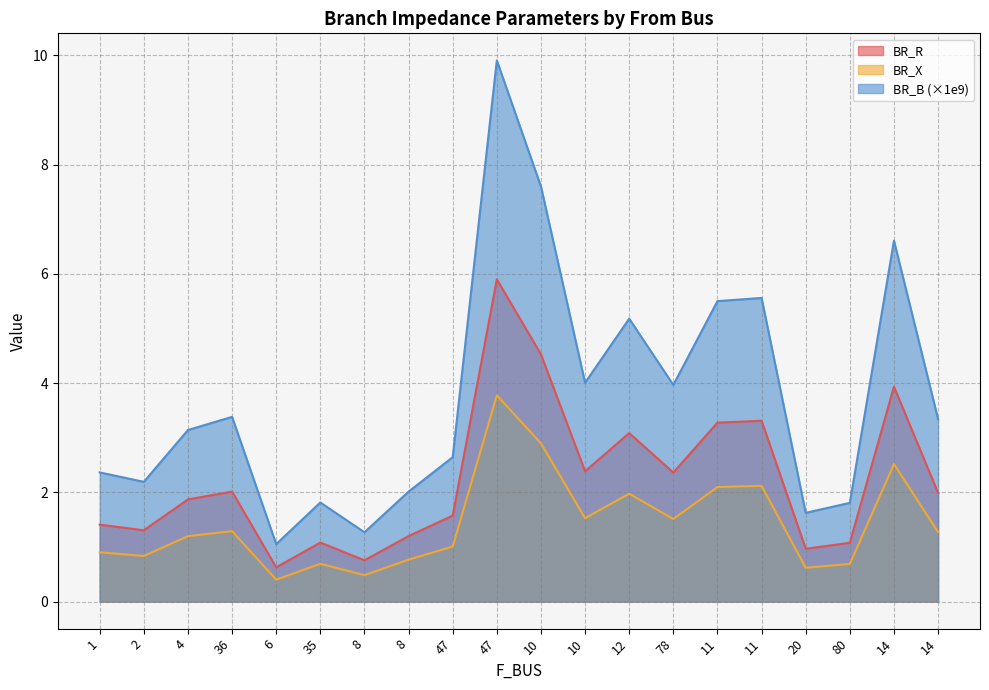

List the labels in order of BR_B value, smallest first.

6, 8, 20, 80, 35, 8, 2, 1, 47, 4, 14, 36, 78, 10, 12, 11, 11, 14, 10, 47